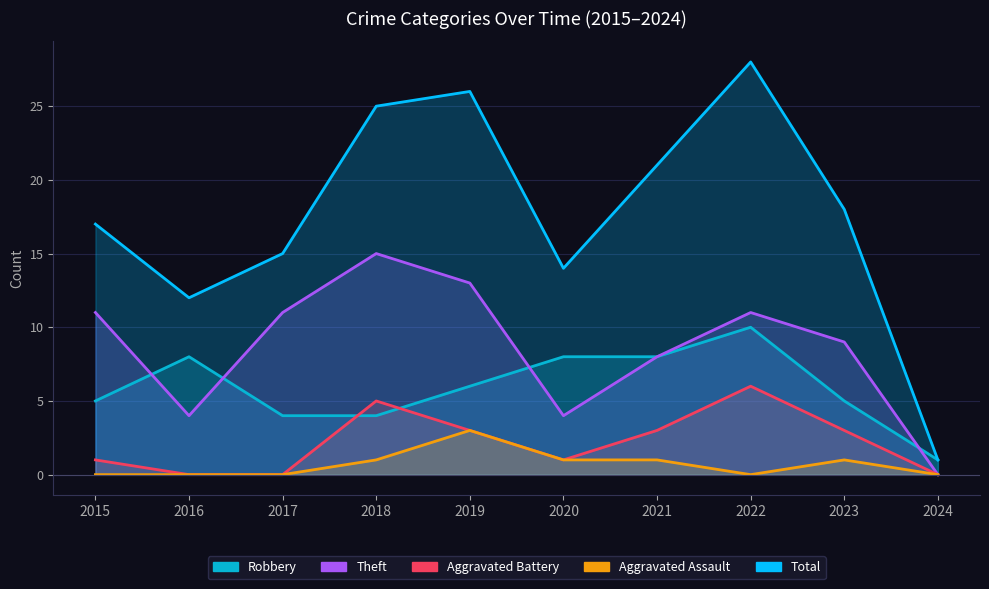

True or false: Theft has a value of 11 at 2017.

True